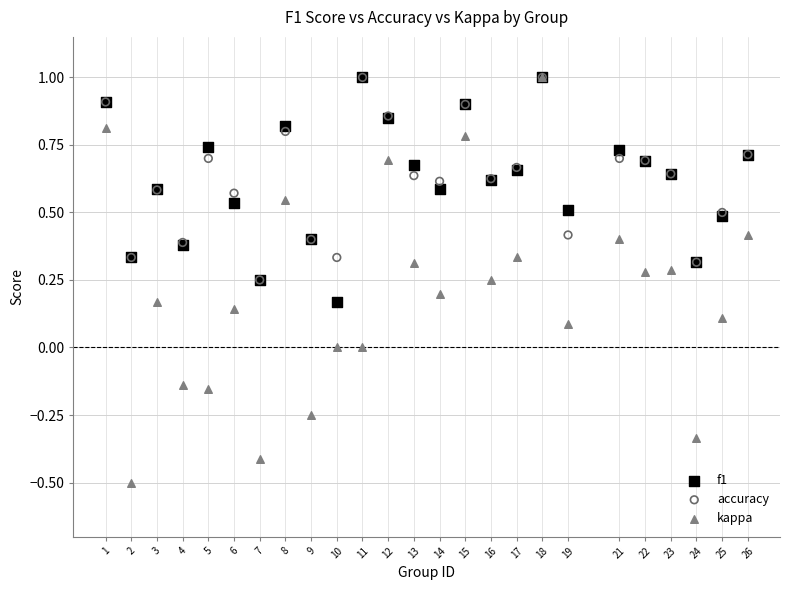

Which series has the largest Y range (max minus min)?

kappa